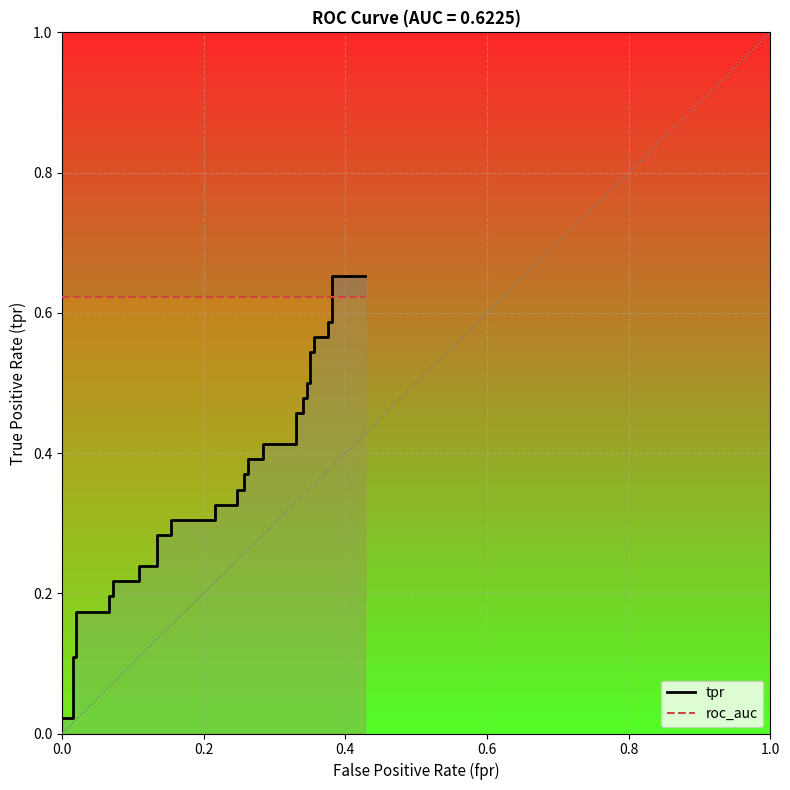

Is the value of tpr at 33 greater than the value of roc_auc at 35?

No